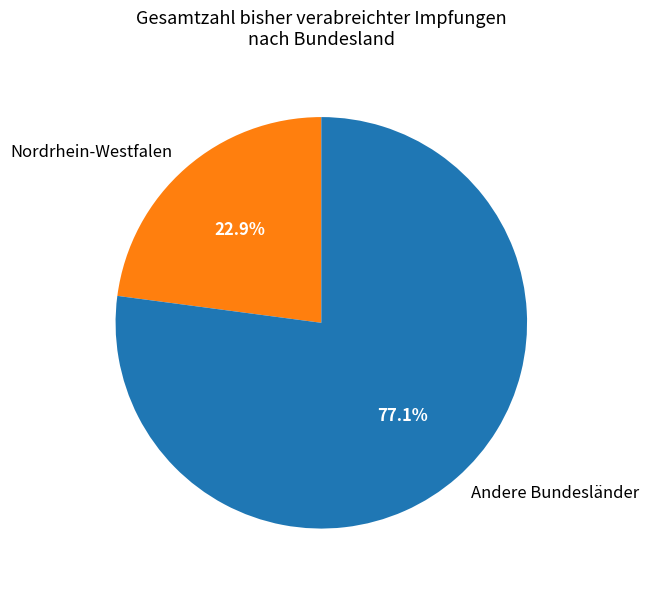

Does Nordrhein-Westfalen represent more than half of the total?

No